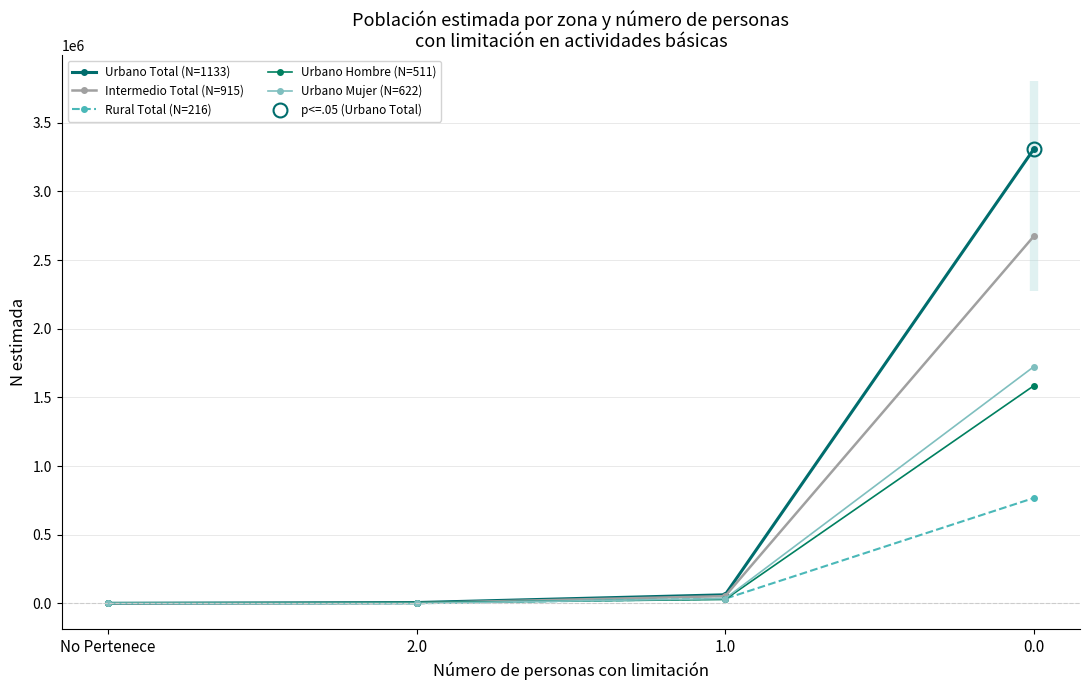

Which series has the widest spread of values?

Urbano Total (N=1133)